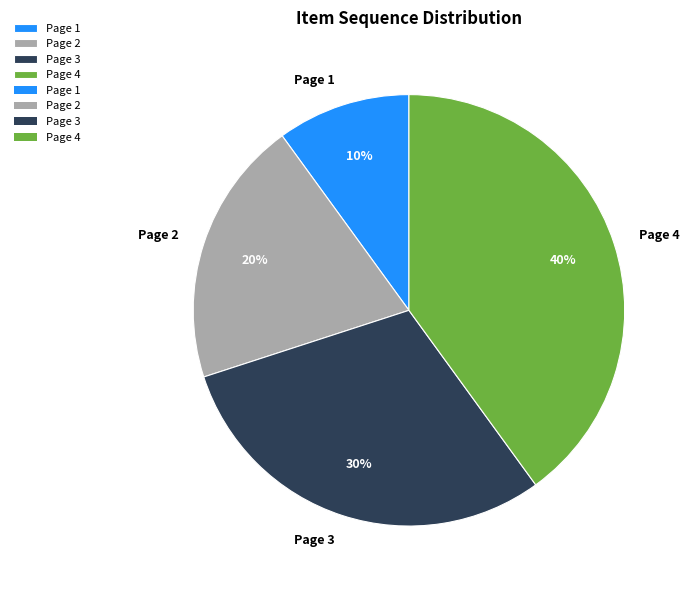

To the nearest percent, what percentage of the pie is Page 4?

40%